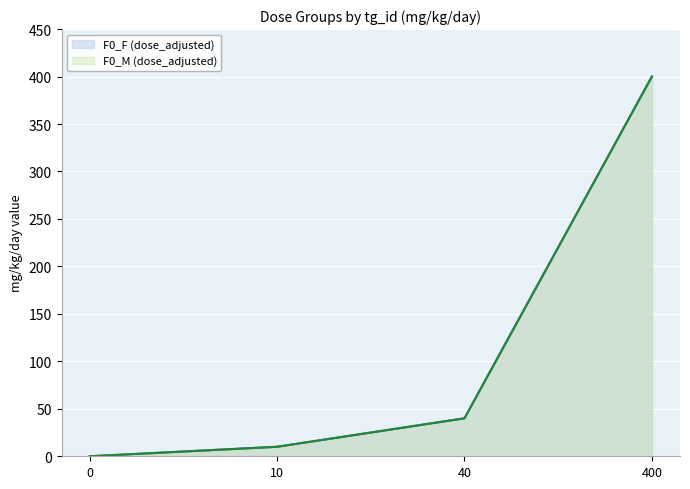

Does the chart display data point markers on the line(s)?

No